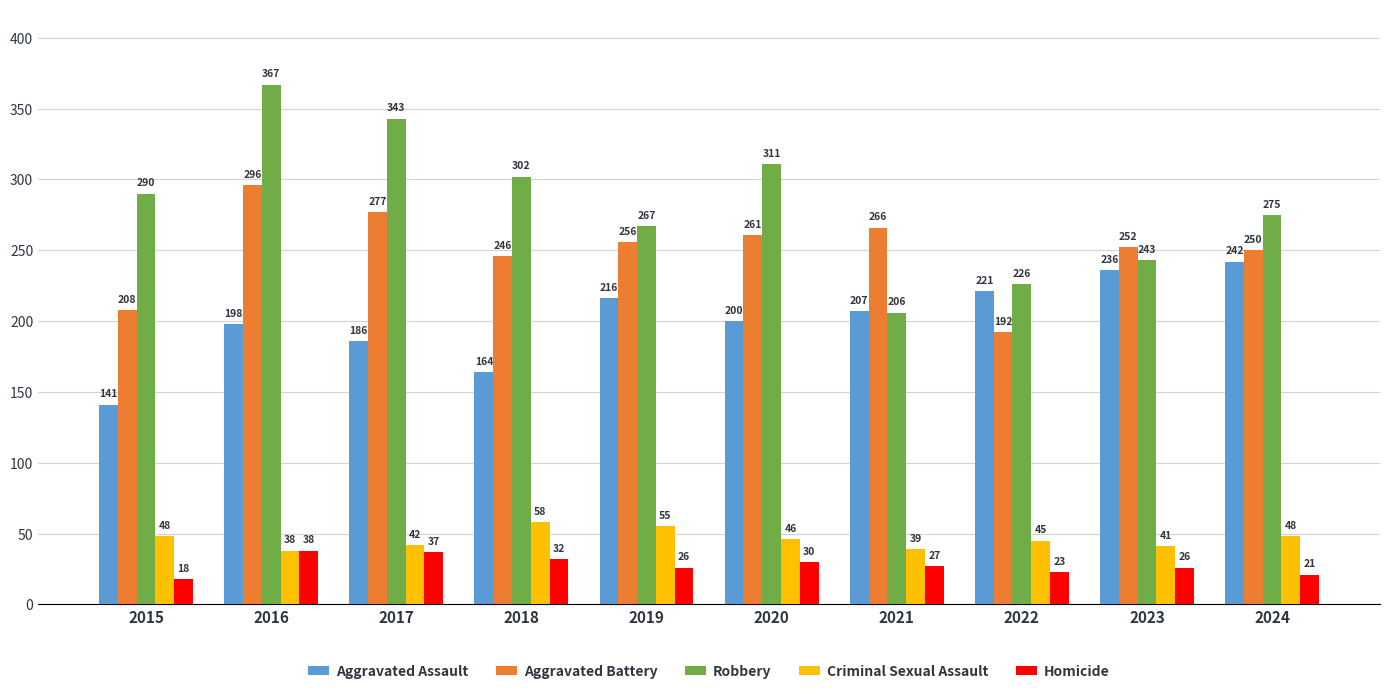

At which label does Aggravated Battery first exceed 256?

2016